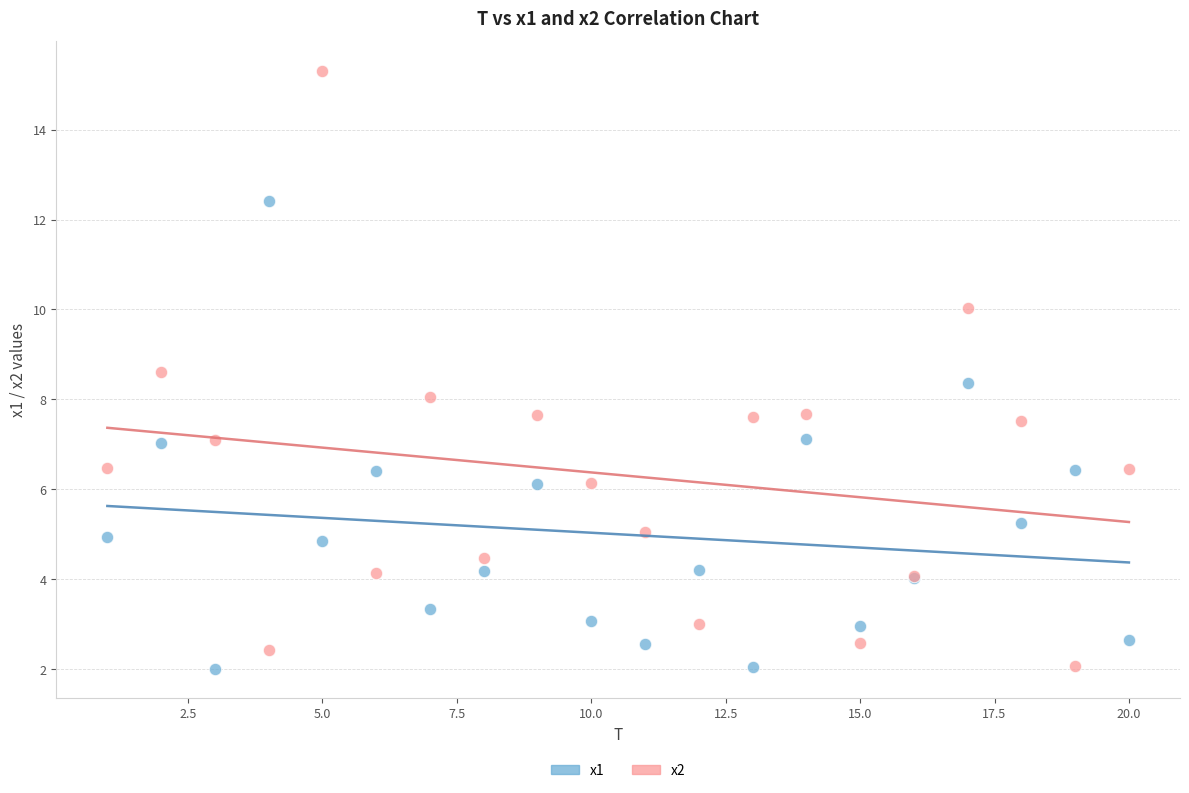

What is the X range (max minus min) for the scatter plot?

19.0